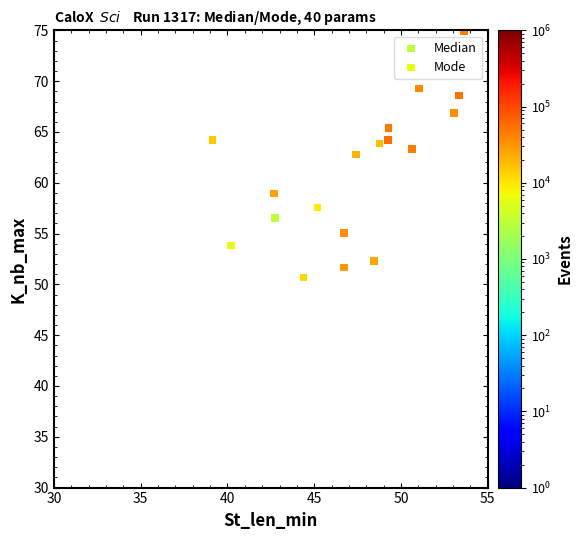

Which series contains the highest Y value?

Mode